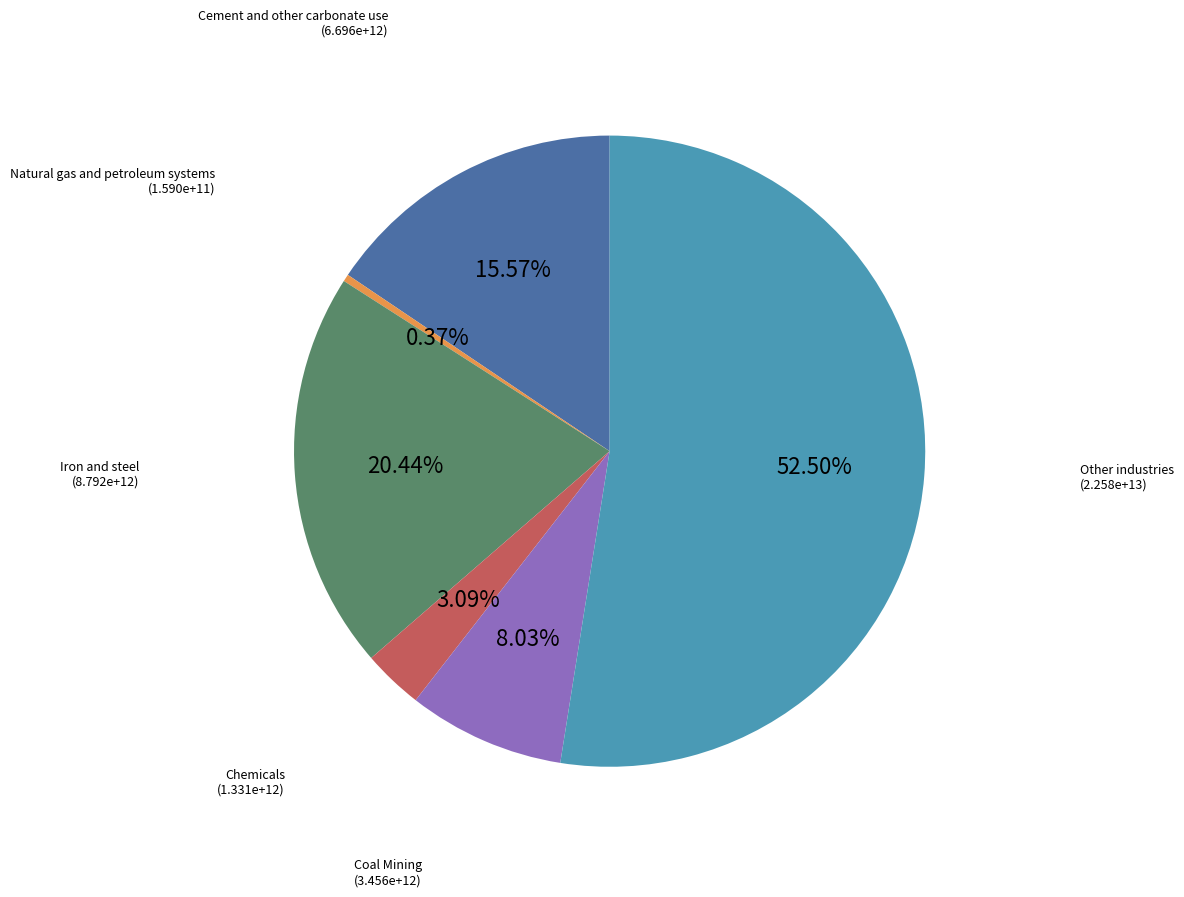

To the nearest percent, what percentage of the pie is Chemicals?

3%